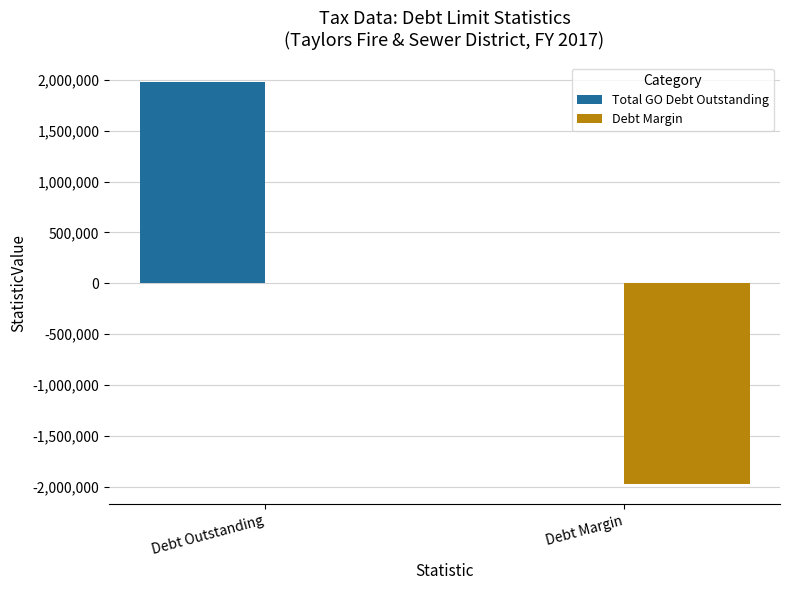

How many groups of bars are there?

2